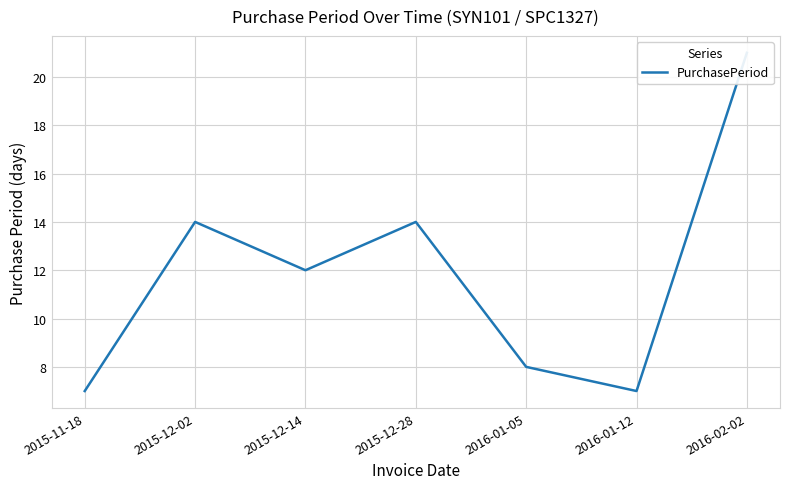

What is the average value?

12